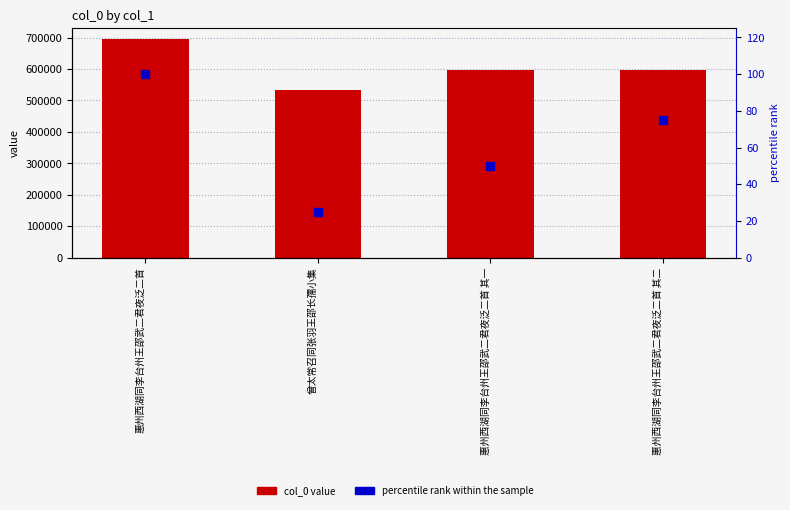

What are all the series names shown in the legend?

col_0 value, percentile rank within the sample